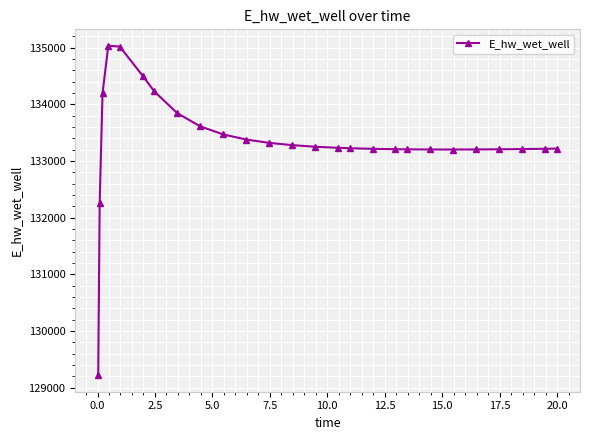

What is the maximum value shown in the chart?

135033.2